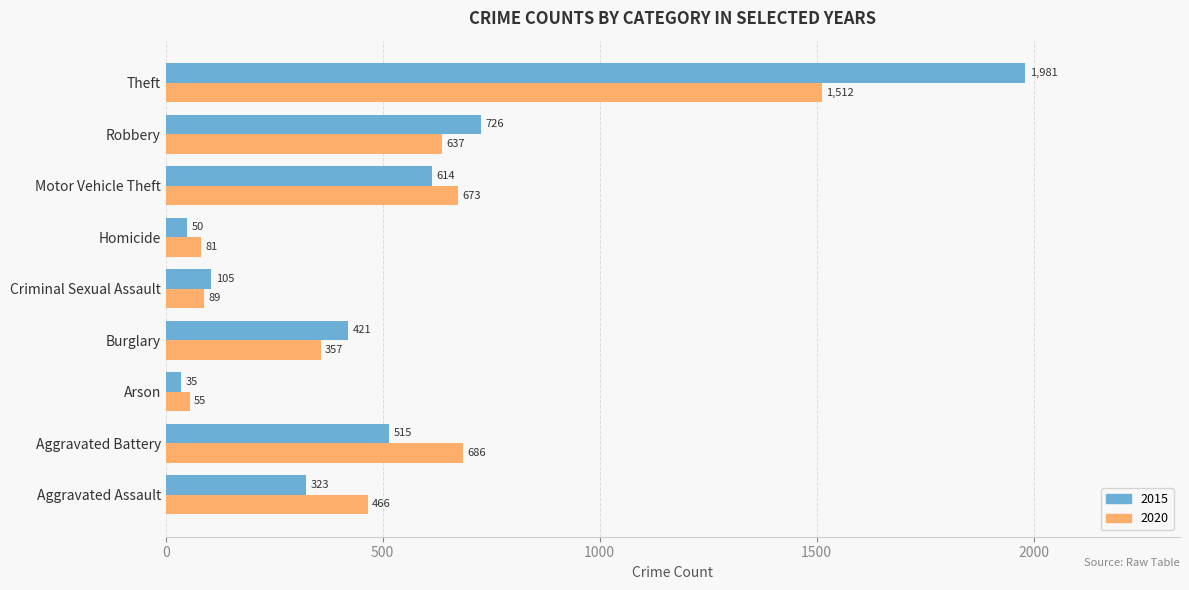

Which series has the largest range (max minus min)?

2015